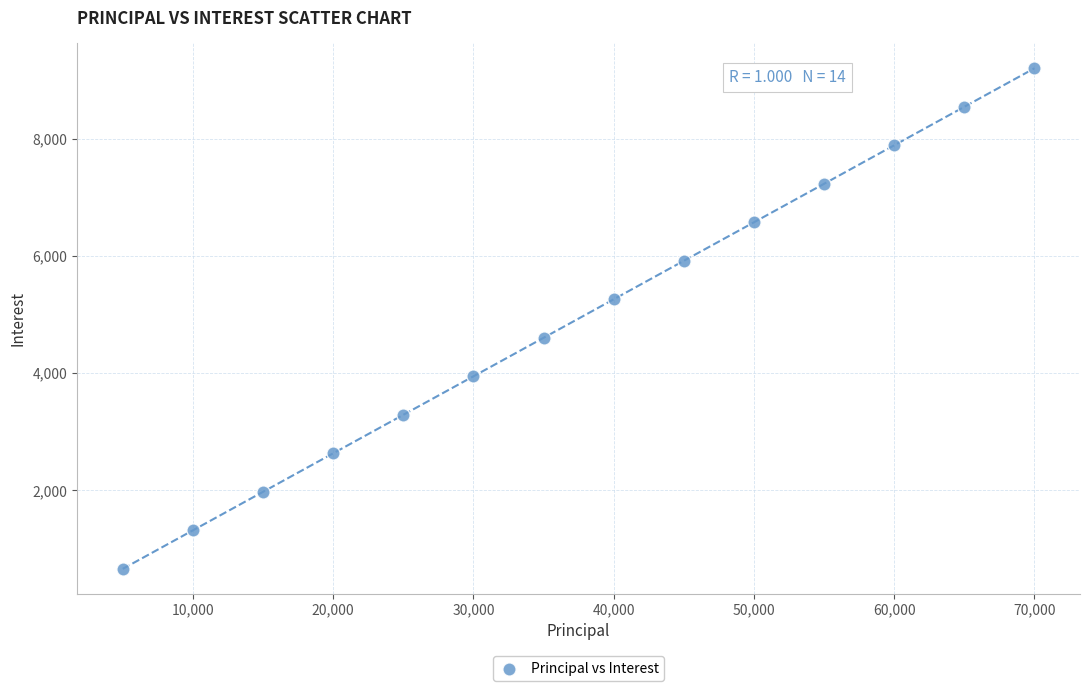

What is the range of X values (max minus min)?

65000.0